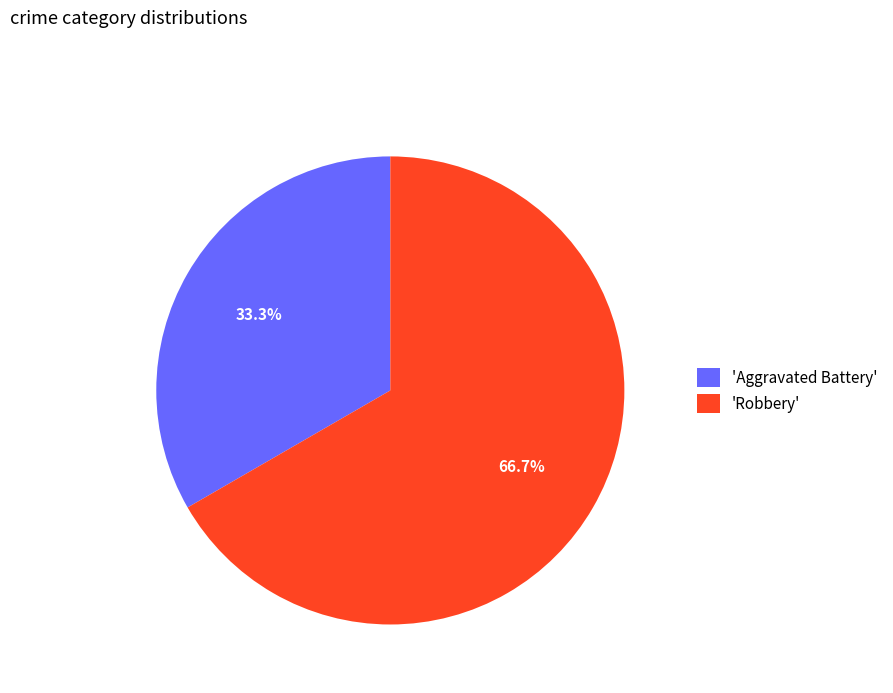

How many slices are in this pie chart?

2